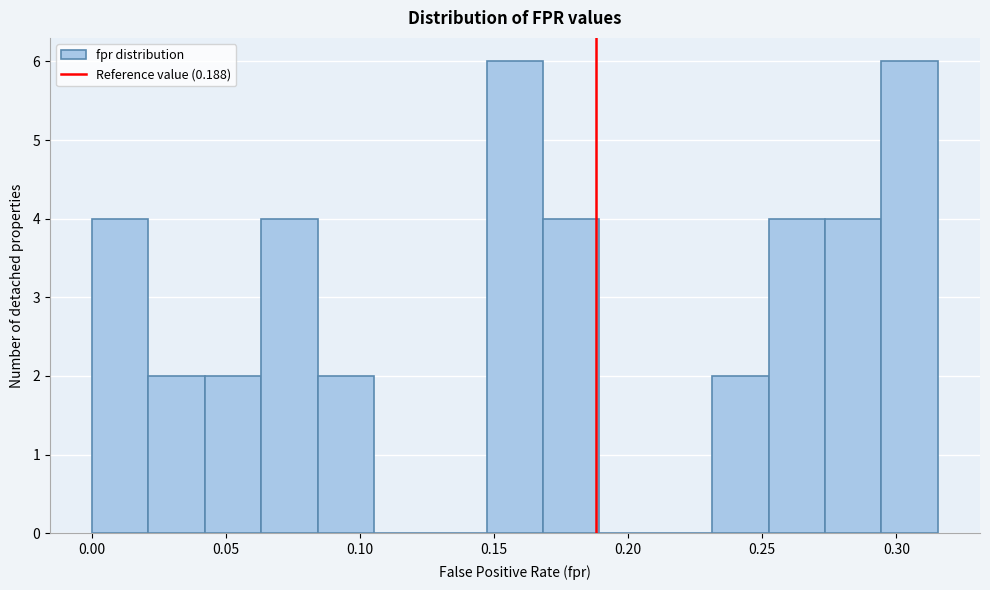

Reading left to right, transcribe this chart: for each bar, give the range it covers on the x-axis and its height. Neither the bar edges nor the heights are printed on the chart, so give them approximately, as read against the axes.

0.000 to 0.020: 4
0.020 to 0.040: 2
0.040 to 0.065: 2
0.065 to 0.085: 4
0.085 to 0.105: 2
0.105 to 0.125: 0
0.125 to 0.145: 0
0.145 to 0.170: 6
0.170 to 0.190: 4
0.190 to 0.210: 0
0.210 to 0.230: 0
0.230 to 0.250: 2
0.250 to 0.275: 4
0.275 to 0.295: 4
0.295 to 0.315: 6